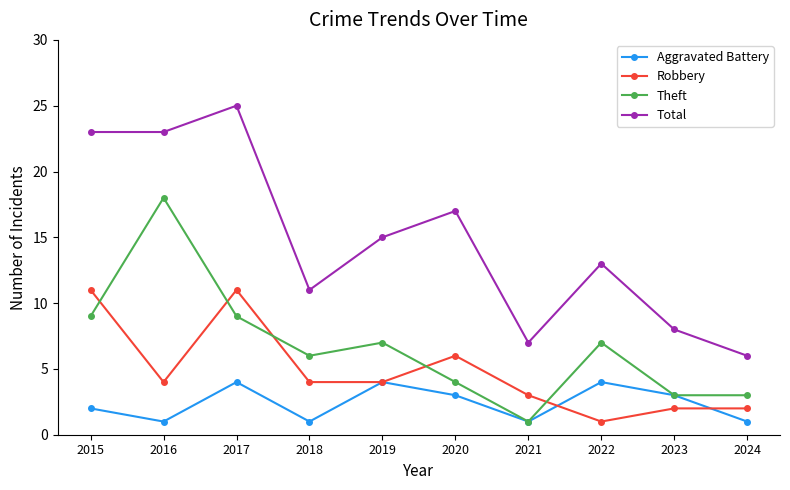

Reading right to left, list all the values displayed in this chart.

Aggravated Battery: 2024=1	2023=3	2022=4	2021=1	2020=3	2019=4	2018=1	2017=4	2016=1	2015=2
Robbery: 2024=2	2023=2	2022=1	2021=3	2020=6	2019=4	2018=4	2017=11	2016=4	2015=11
Theft: 2024=3	2023=3	2022=7	2021=1	2020=4	2019=7	2018=6	2017=9	2016=18	2015=9
Total: 2024=6	2023=8	2022=13	2021=7	2020=17	2019=15	2018=11	2017=25	2016=23	2015=23